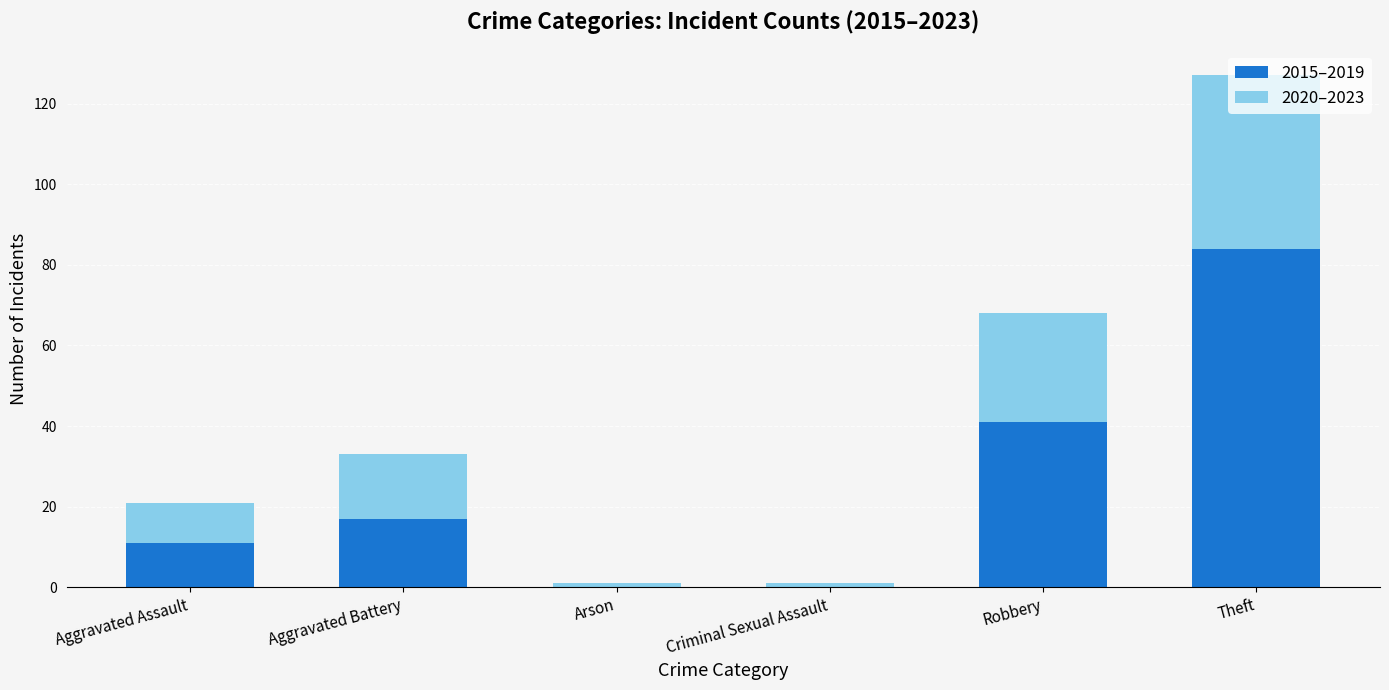

At which label does 2015–2019 reach its peak?

Theft